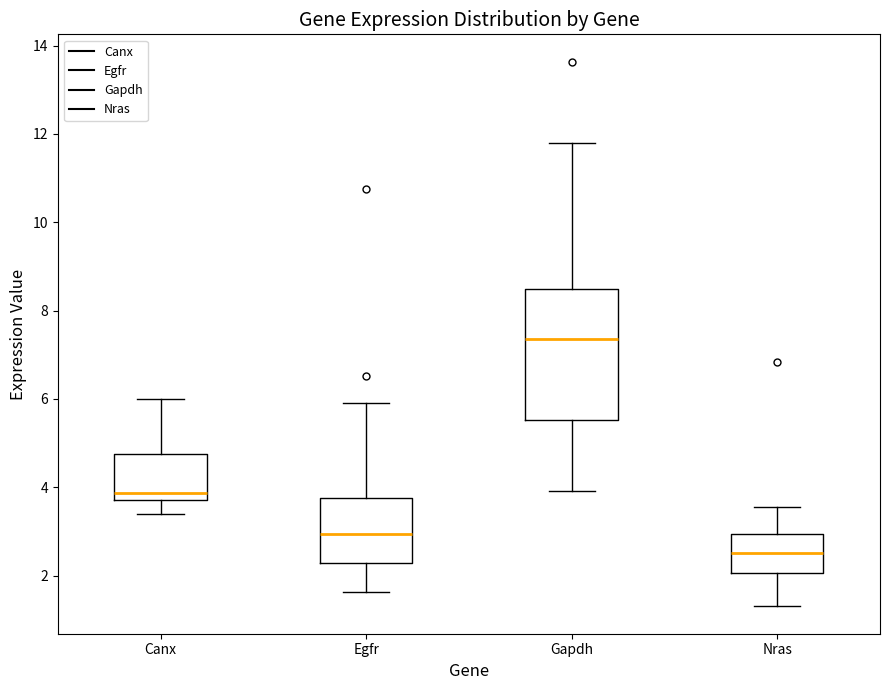

Which box has the highest median line?

Gapdh